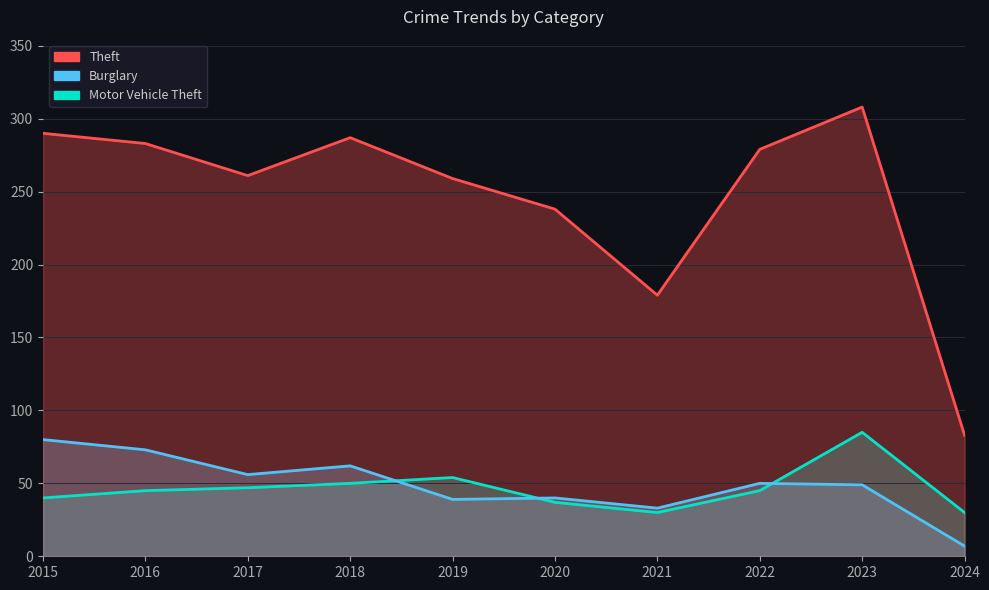

Rank the series by their maximum value, from highest to lowest.

Theft, Motor Vehicle Theft, Burglary